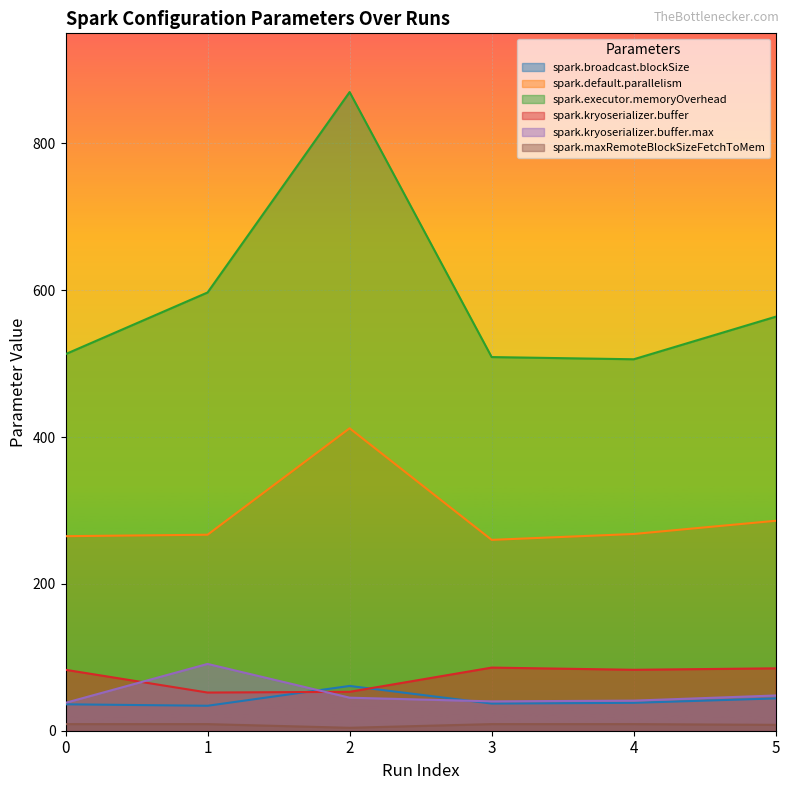

Reading right to left, extract all data points from this chart.

spark.broadcast.blockSize: 44	38	37	61	34	36
spark.default.parallelism: 286	268	260	412	267	265
spark.executor.memoryOverhead: 564	506	509	870	597	513
spark.kryoserializer.buffer: 85	83	86	53	52	83
spark.kryoserializer.buffer.max: 48	41	40	45	91	38
spark.maxRemoteBlockSizeFetchToMem: 8	9	9	4	9	9